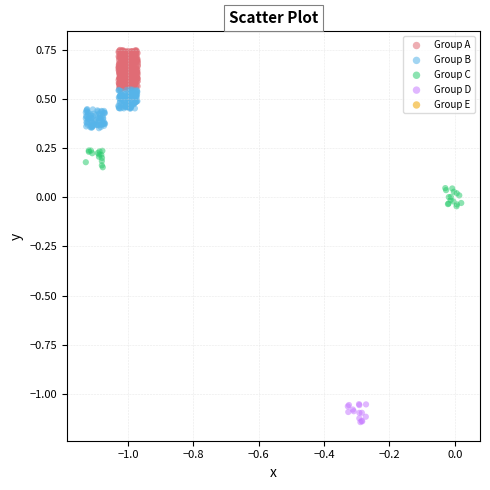

Which series reaches the minimum Y coordinate?

Group D